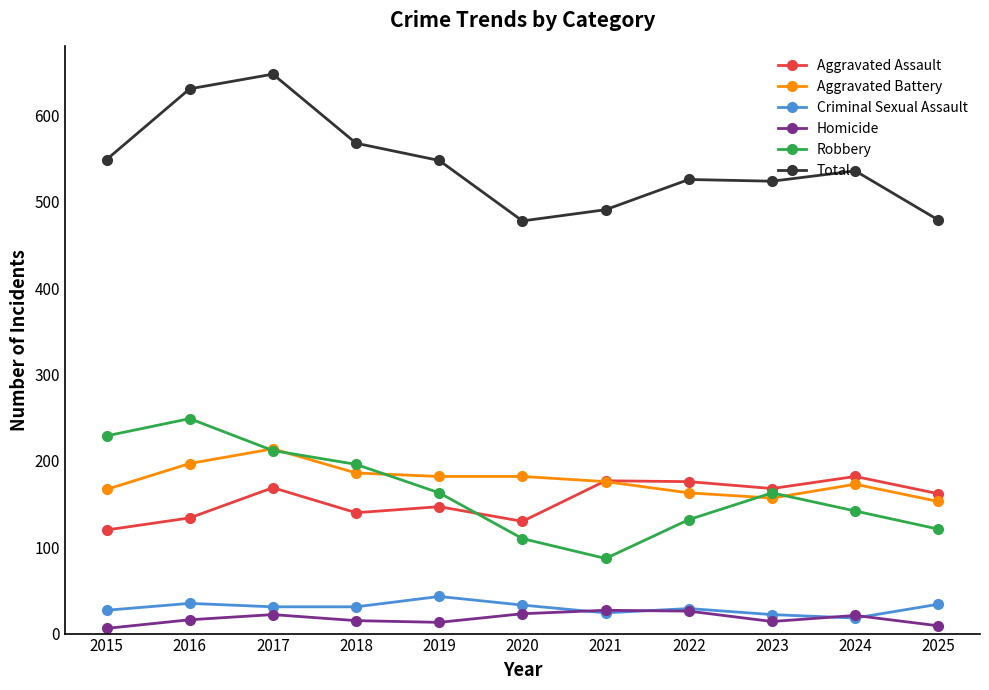

At how many categories does at least one series exceed 79?

11